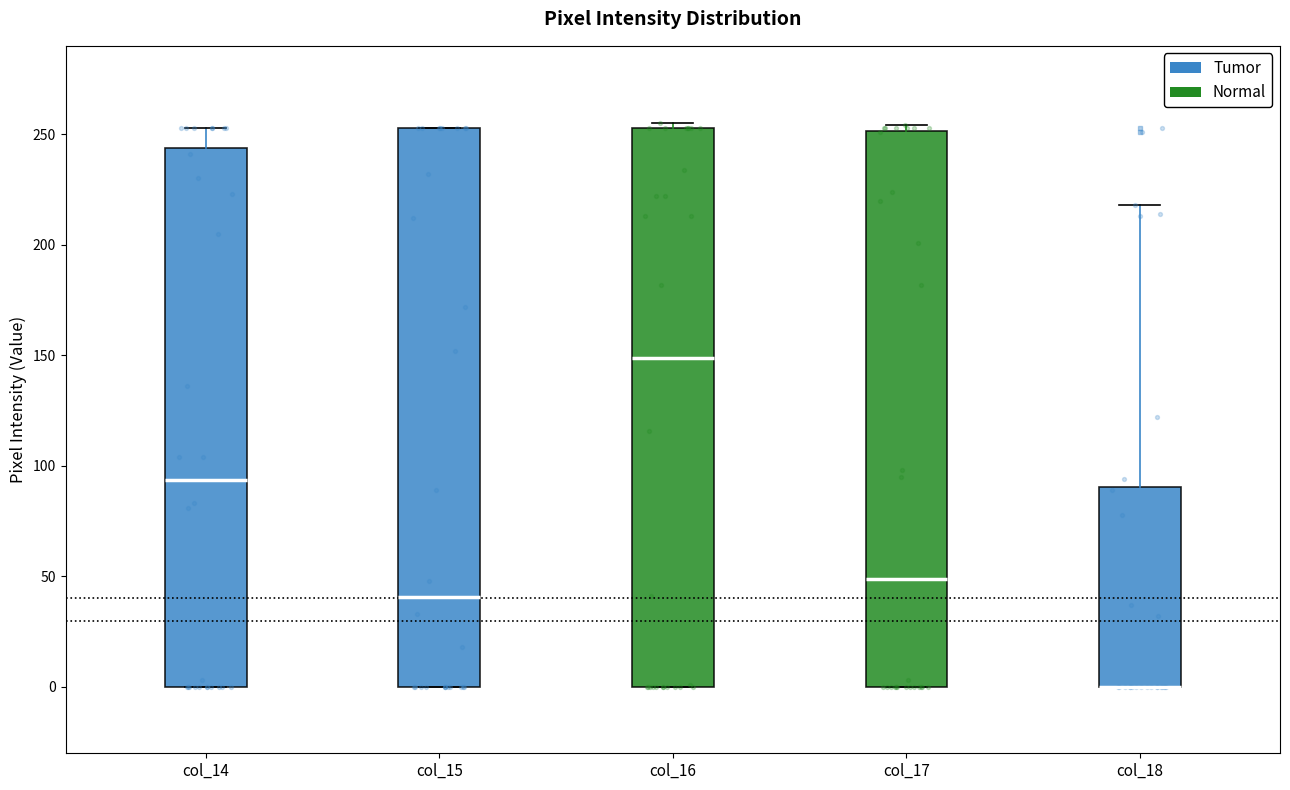

Where is the upper edge of the box for col_17 on the y-axis? The values are not printed on the chart, so give them approximately, as read against the axis.

250